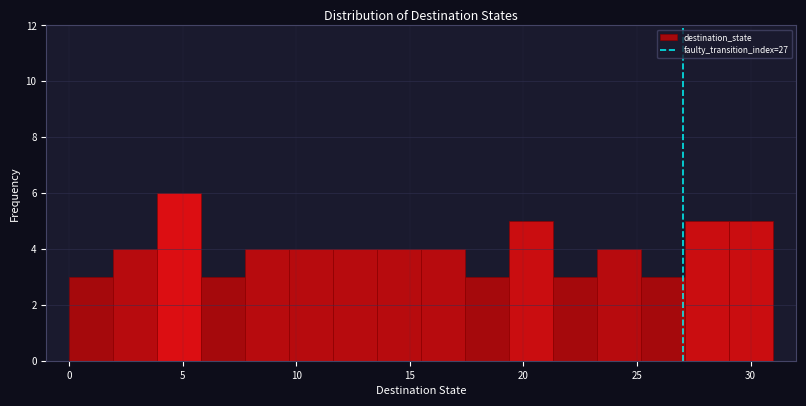

Around what value on the x-axis is the tallest bar? Give the approximate position of its centre, as read against the axis.

5.0